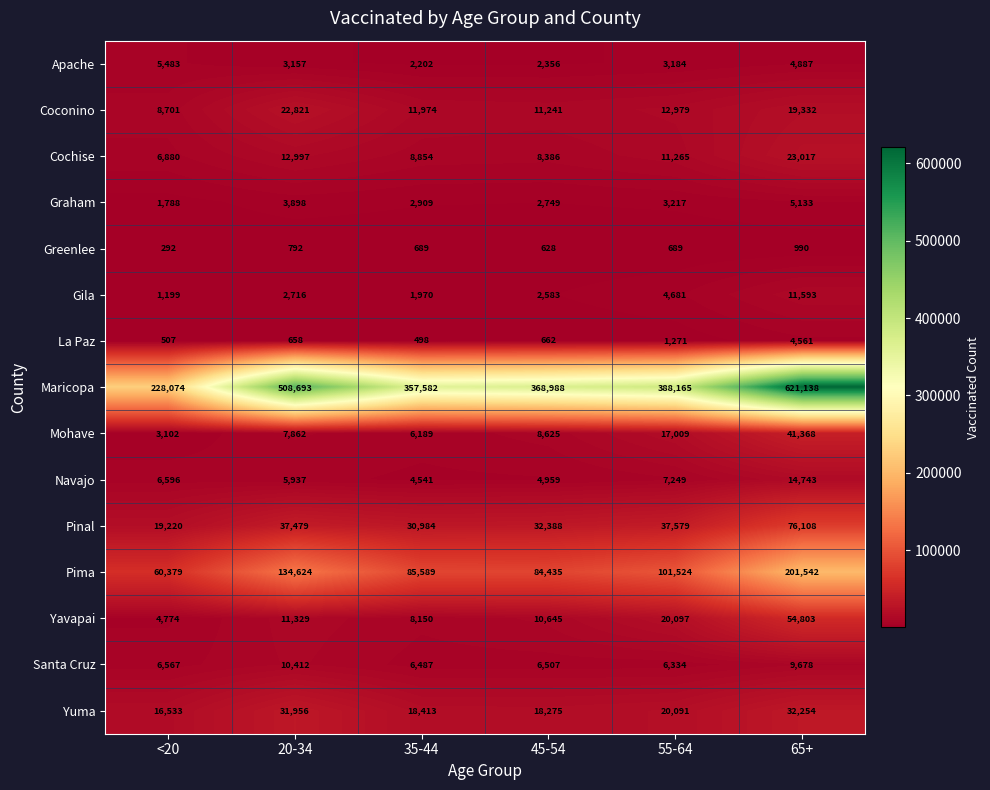

The value of Cochise at 20-34 is 17729. True or false?

False